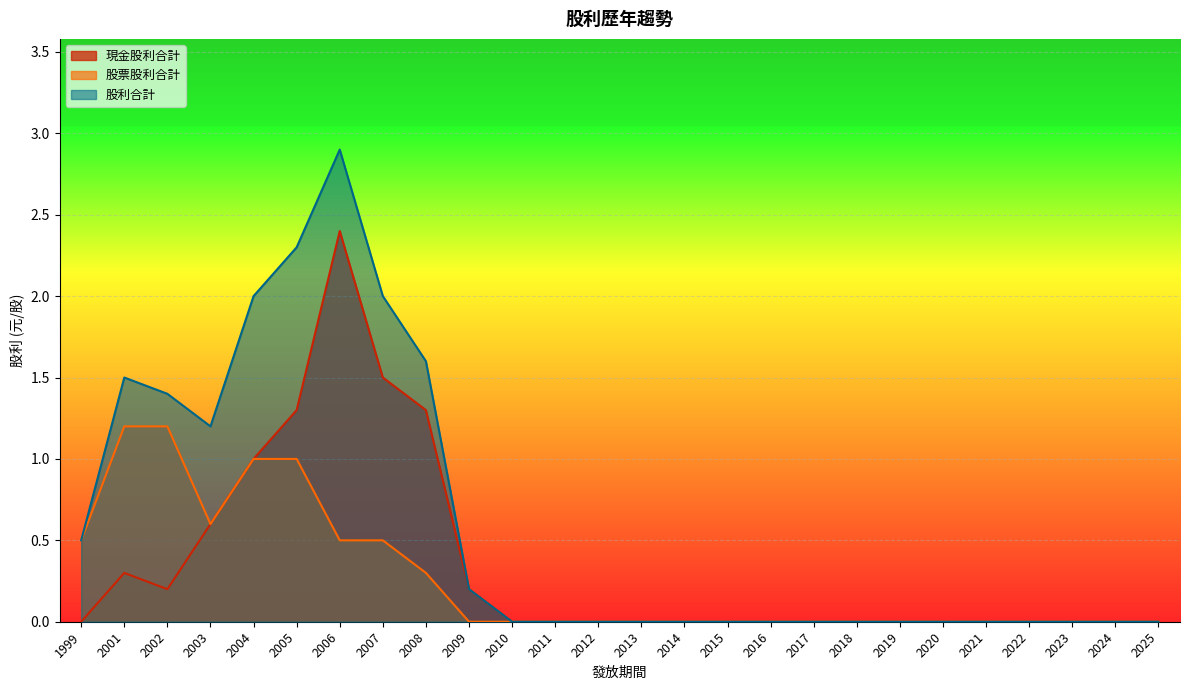

True or false: 股利合計 and 現金股利合計 cross at least once.

False